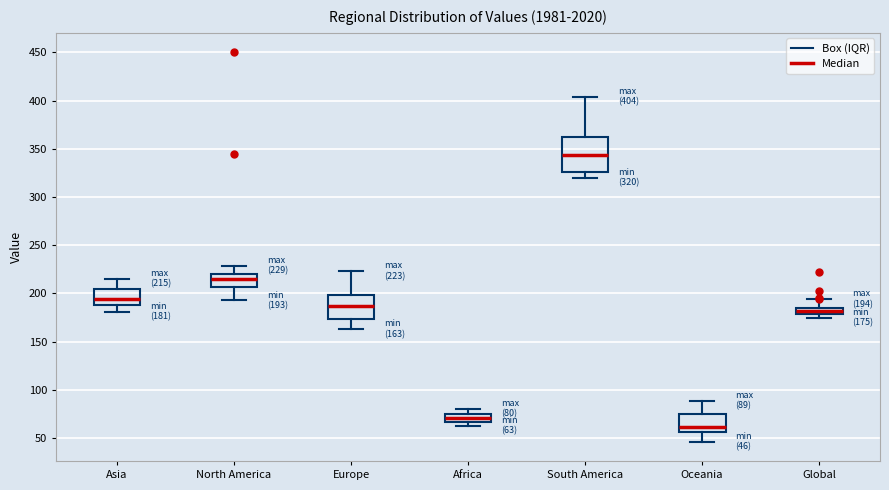

Which box has the highest median line?

South America